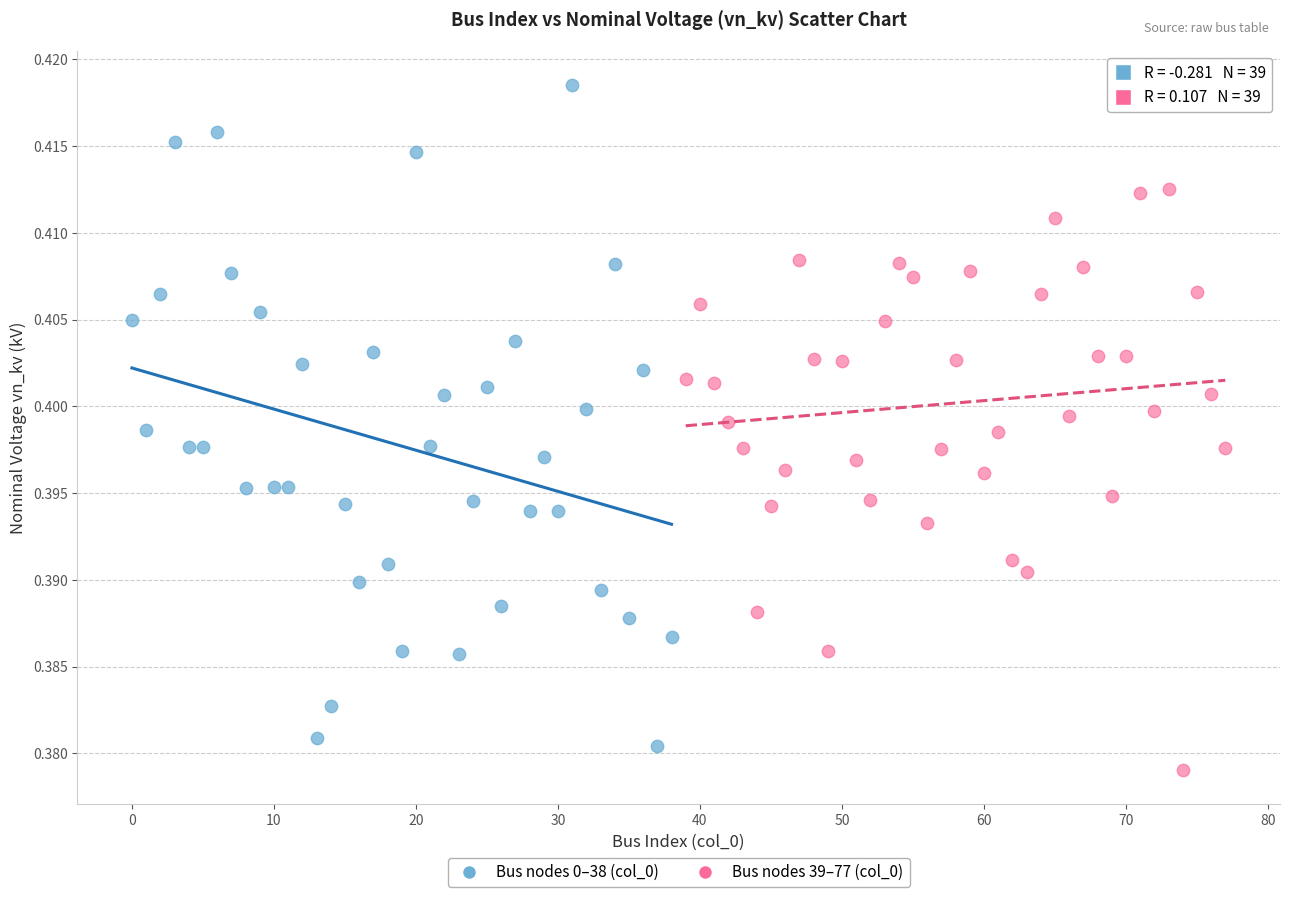

Which series has the largest Y range (max minus min)?

Bus nodes 0–38 (col_0)